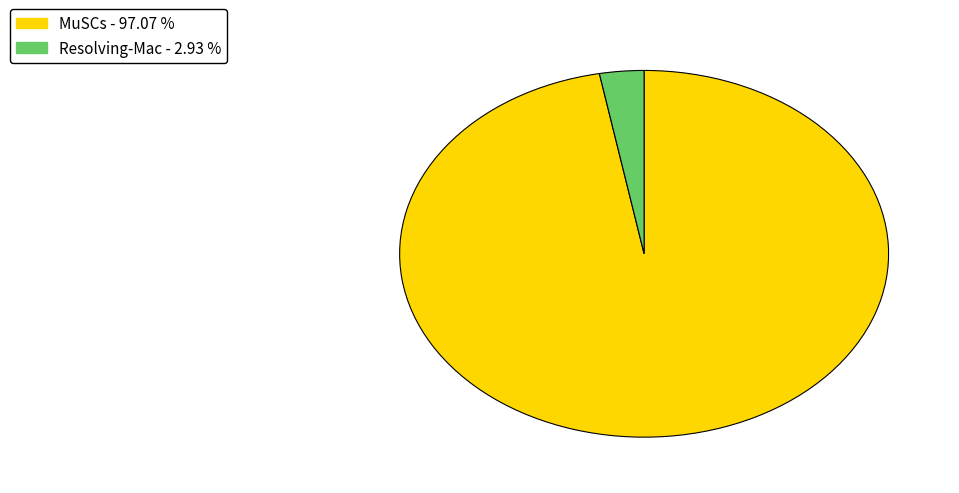

Combined, do Resolving-Mac and MuSCs account for over 50%?

Yes